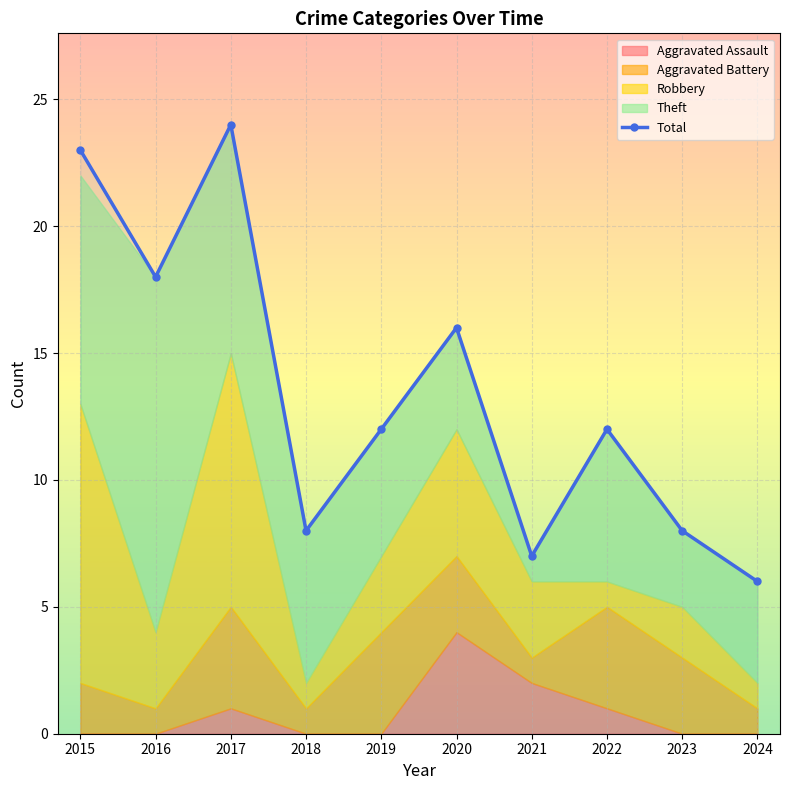

Where is the data nearest to the value 15?

2020